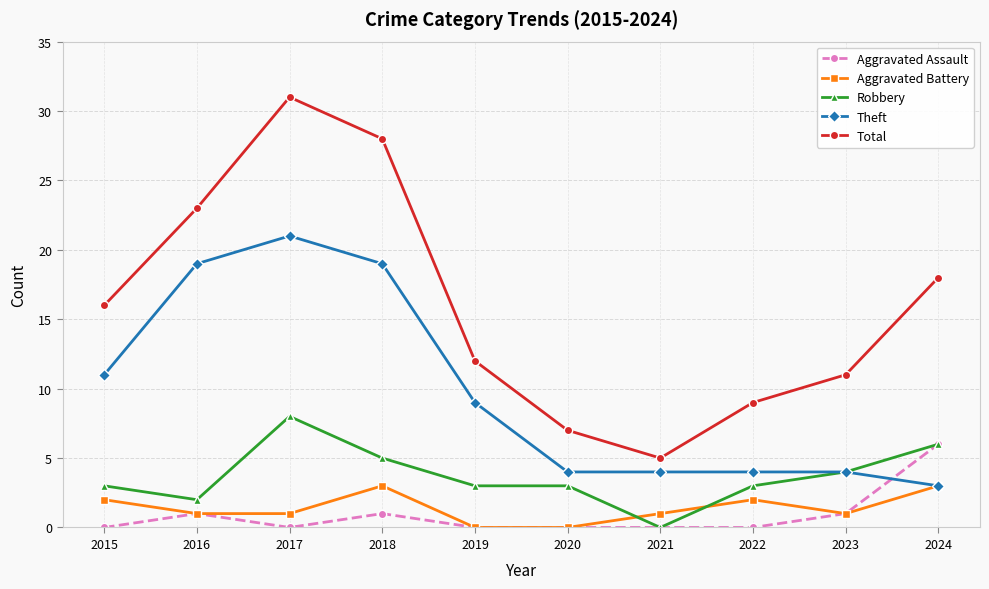

The value of Robbery at 2019 is 3. True or false?

True